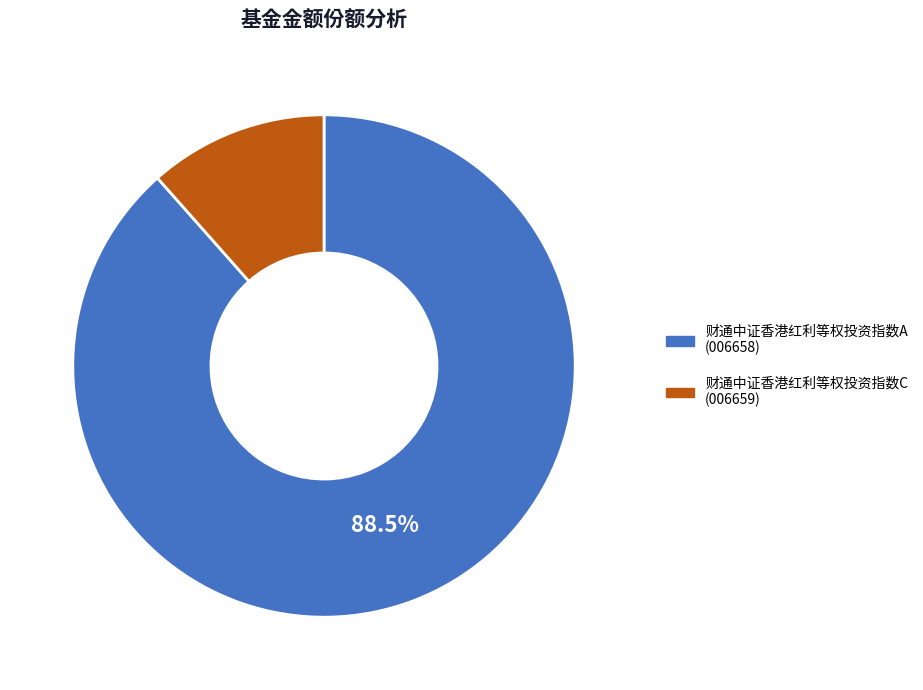

Which has a higher value, 财通中证香港红利等权投资指数C or 财通中证香港红利等权投资指数A?

财通中证香港红利等权投资指数A